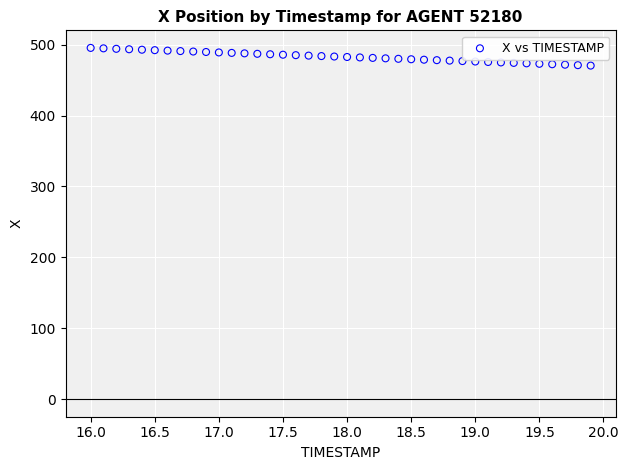

What is the range of Y values (max minus min)?

25.0